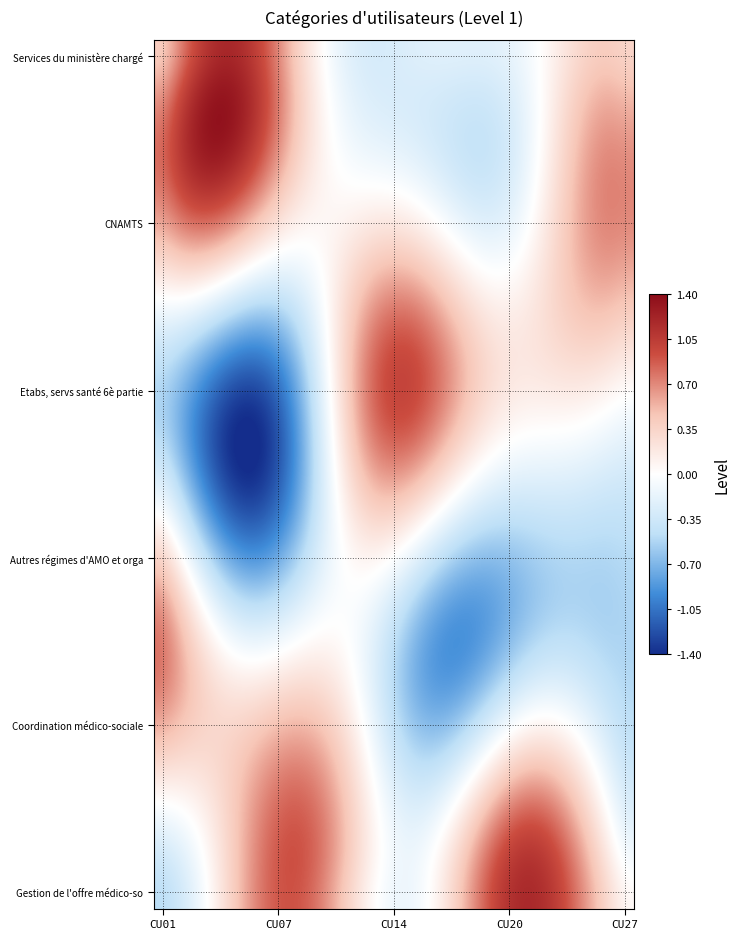

What is the minimum value shown in the chart?

-1.5